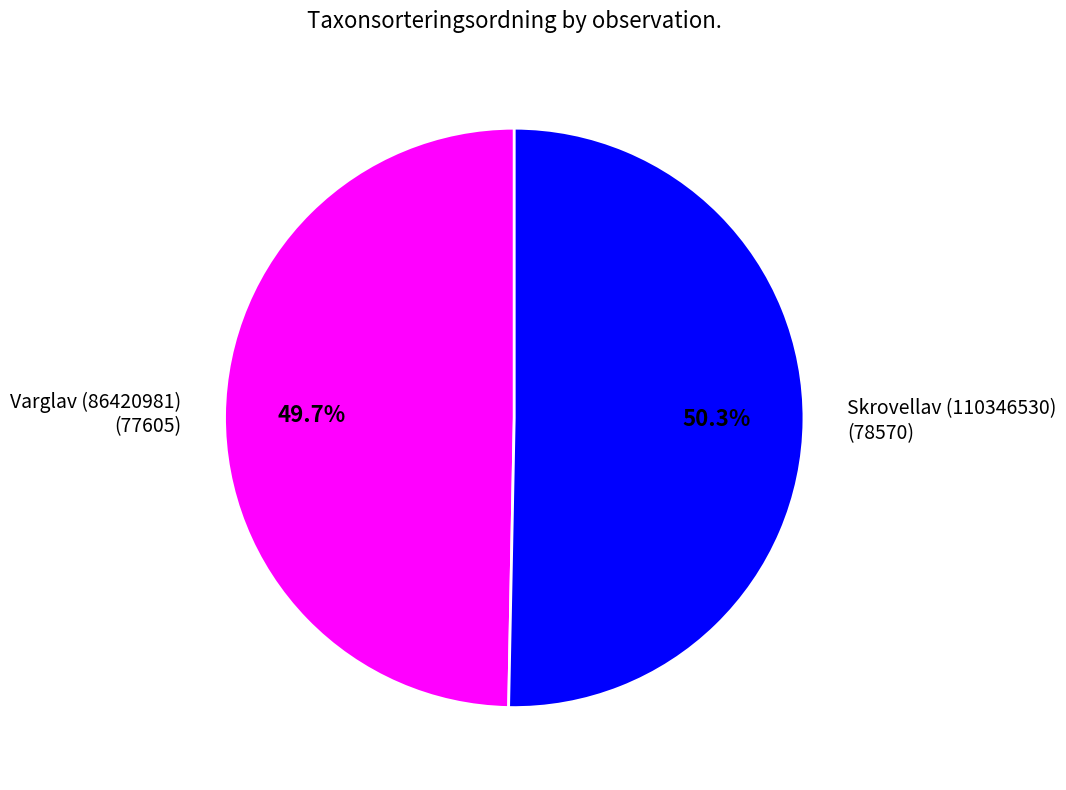

Combined, do Skrovellav (110346530) and Varglav (86420981) account for over 50%?

Yes